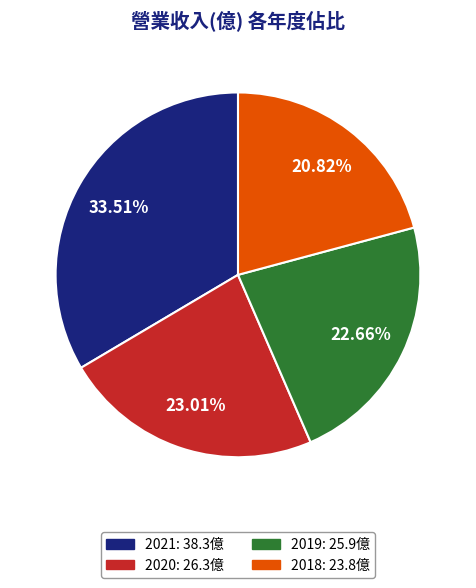

Which has a higher value, 2021 or 2020?

2021